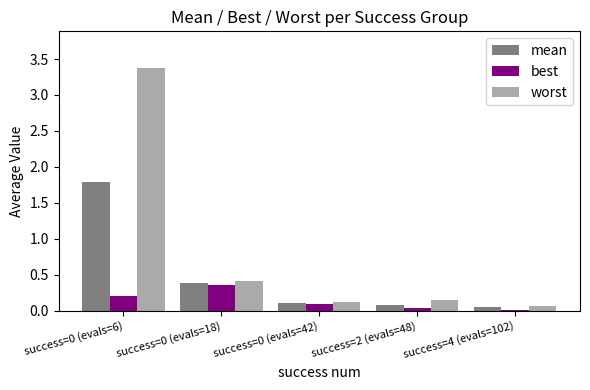

Which series has the largest total across all categories?

worst